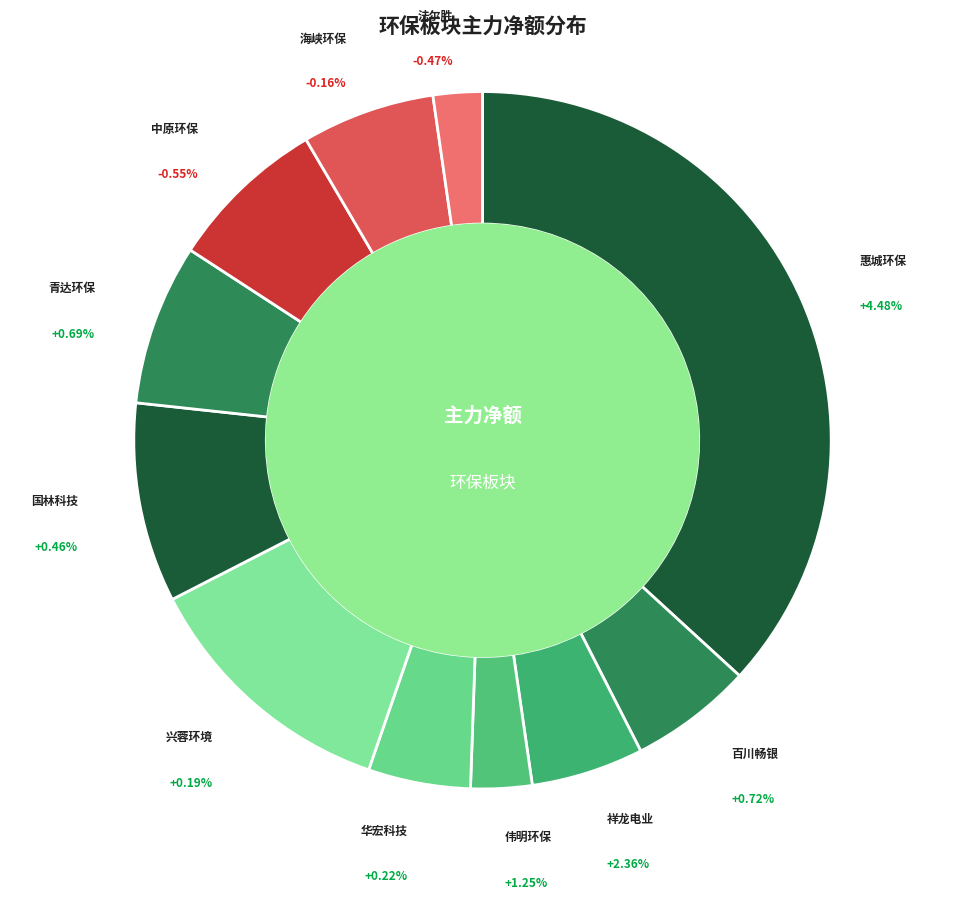

To the nearest percent, what percentage of the pie is 中原环保?

7%